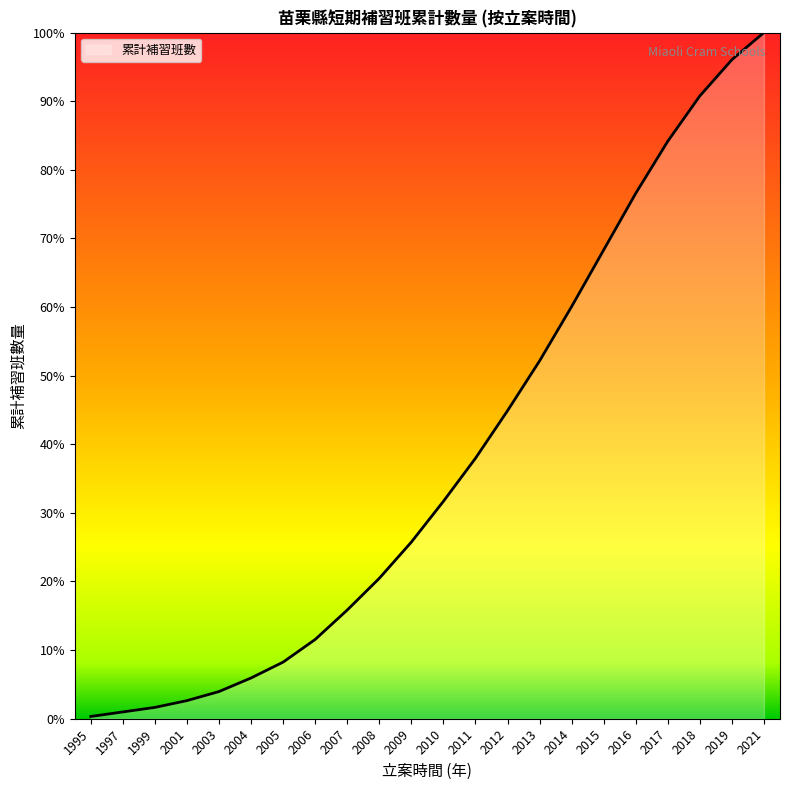

The value at 2015 is 70. True or false?

False